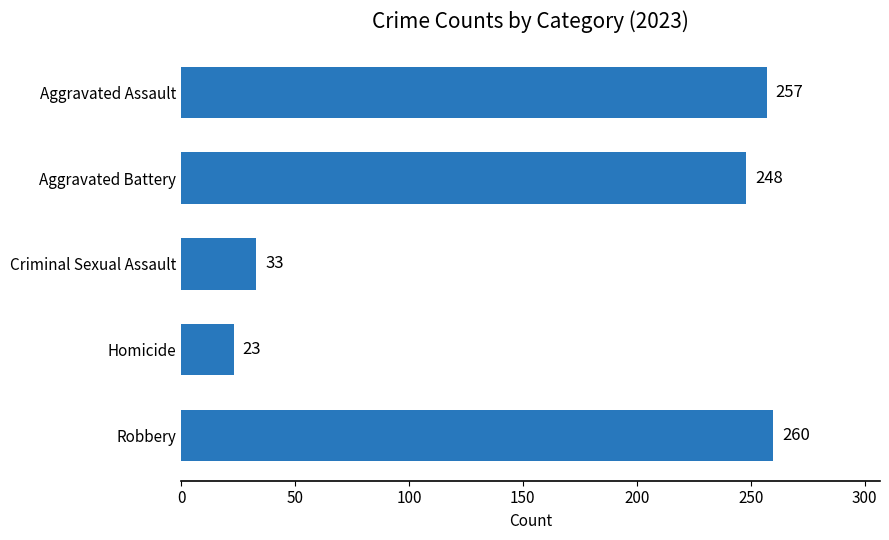

Reading bottom to top, extract all data points from this chart.

Robbery=260	Homicide=23	Criminal Sexual Assault=33	Aggravated Battery=248	Aggravated Assault=257